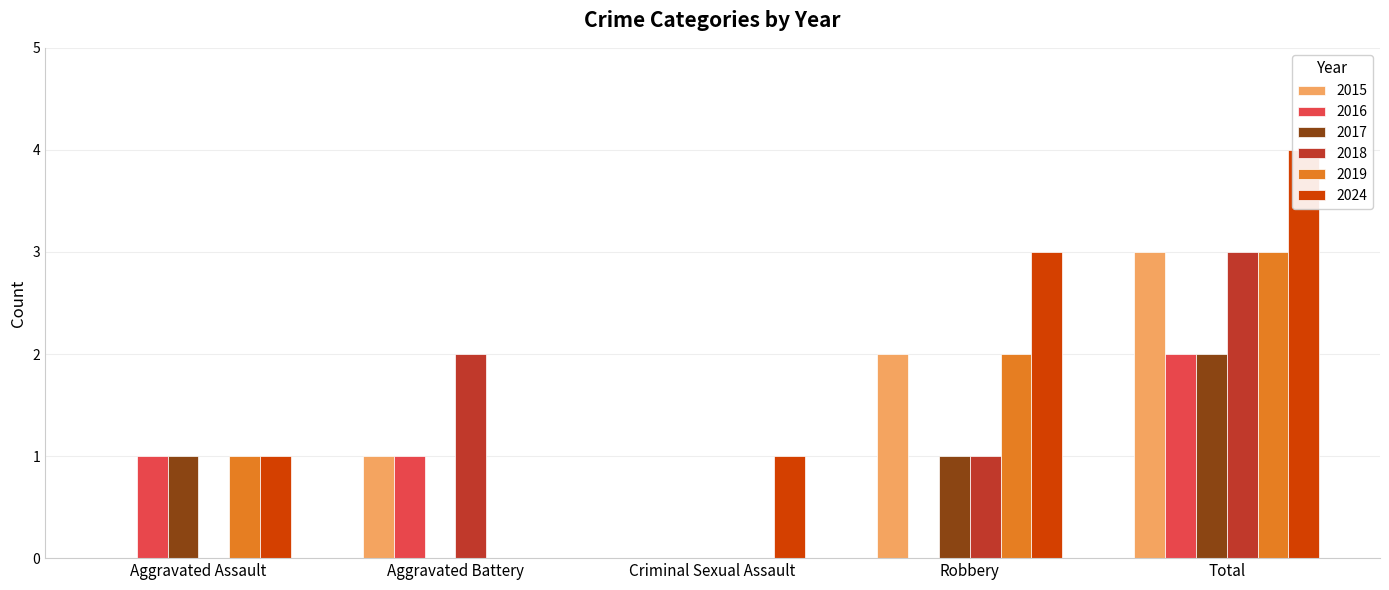

What position from the left is Aggravated Assault?

1